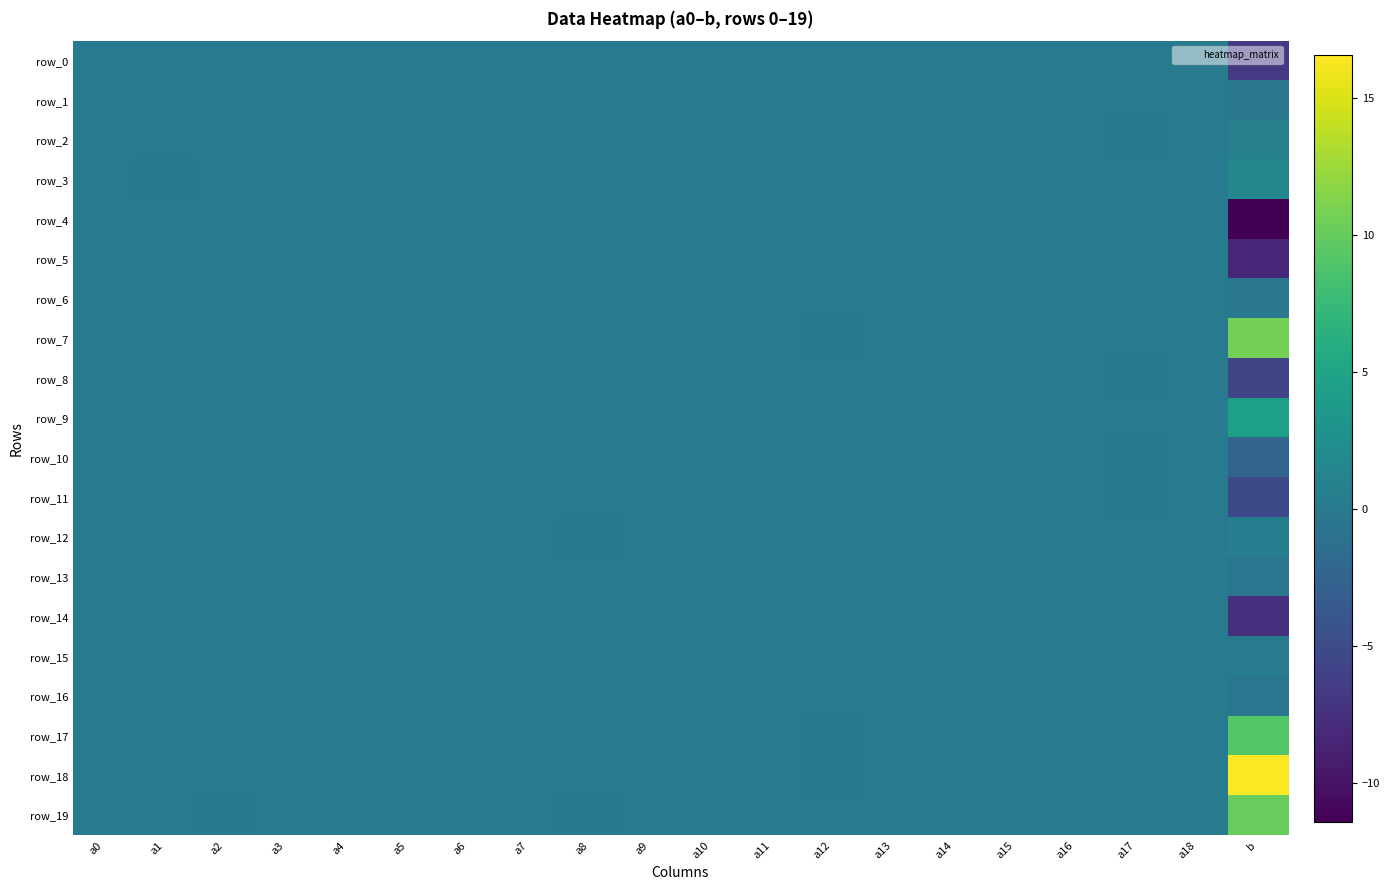

Is it true that row_0 equals 0.0 at a10?

False